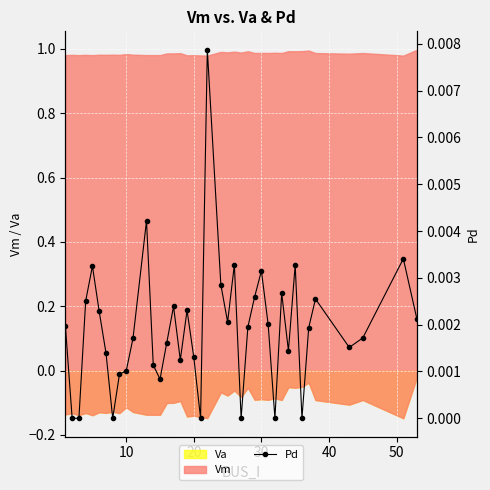

Is it true that the value at 50 is 0.0?

True